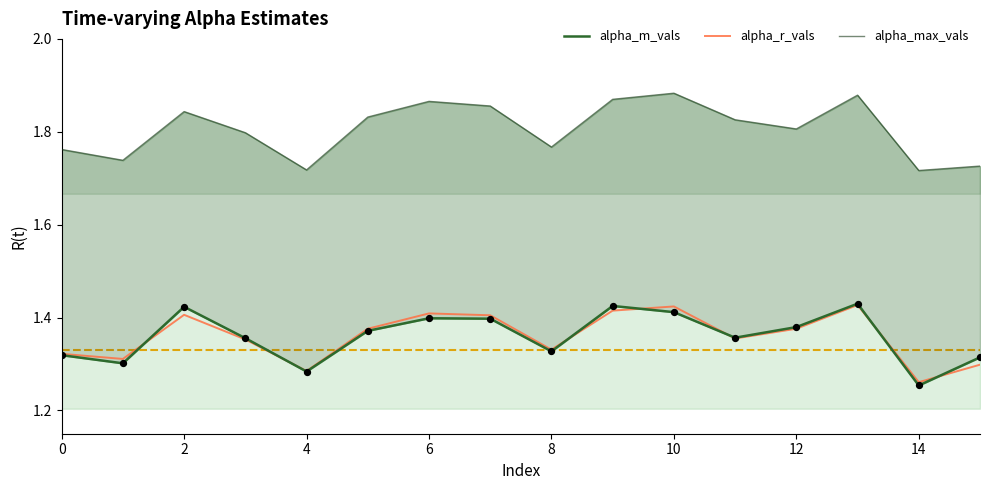

What are all the series names shown in the legend?

alpha_m_vals, alpha_r_vals, alpha_max_vals